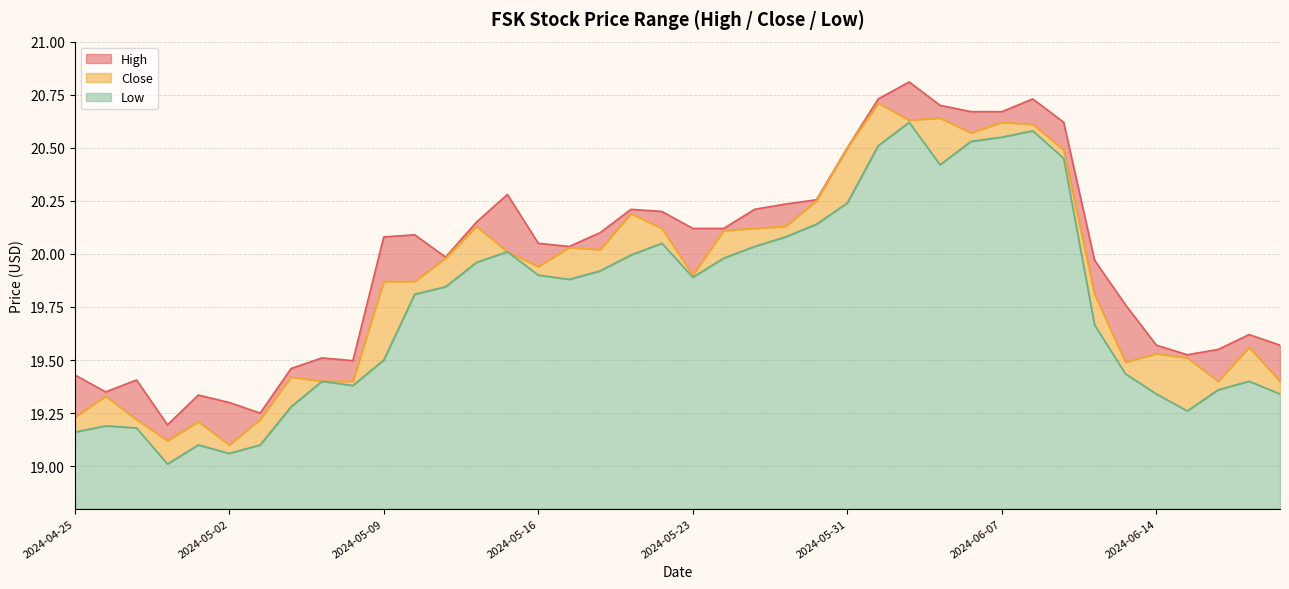

List the series in order of their peak value, highest first.

High, Close, Low